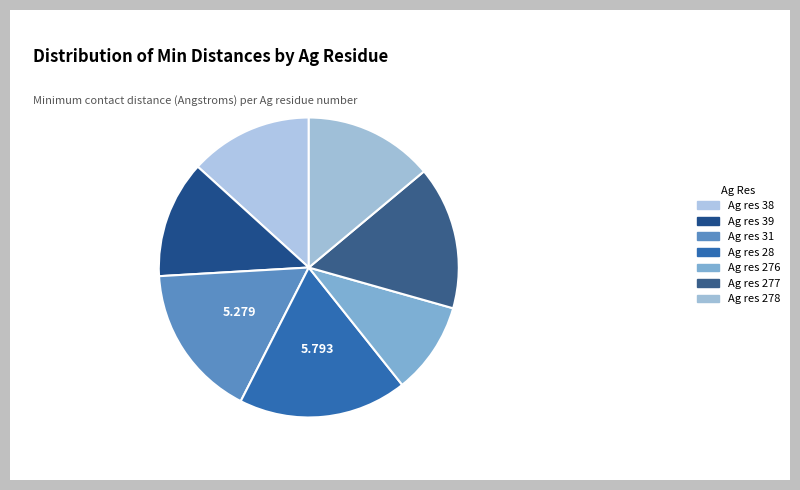

To the nearest percent, what is the average slice percentage?

14%